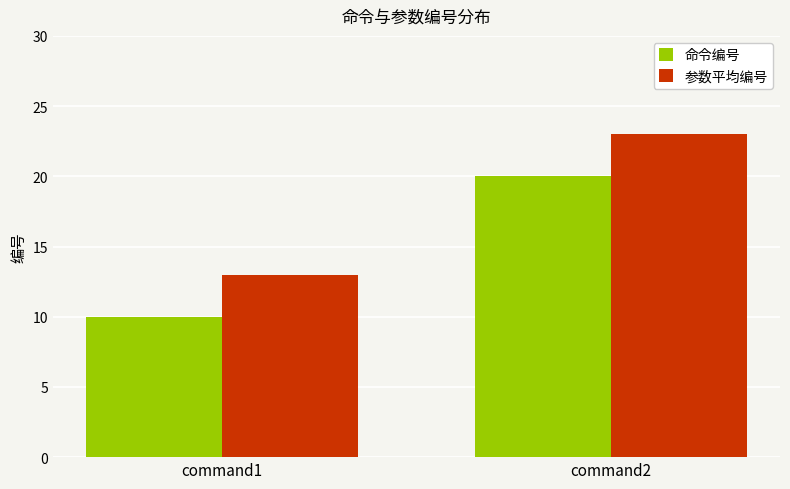

What is the greatest value displayed?

23